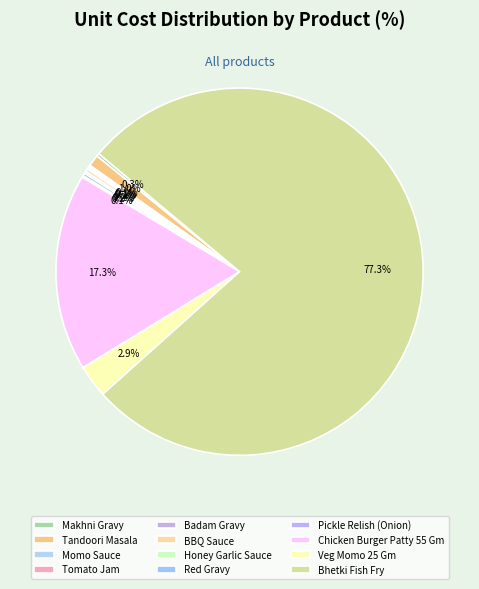

Count the number of slices in the pie.

12